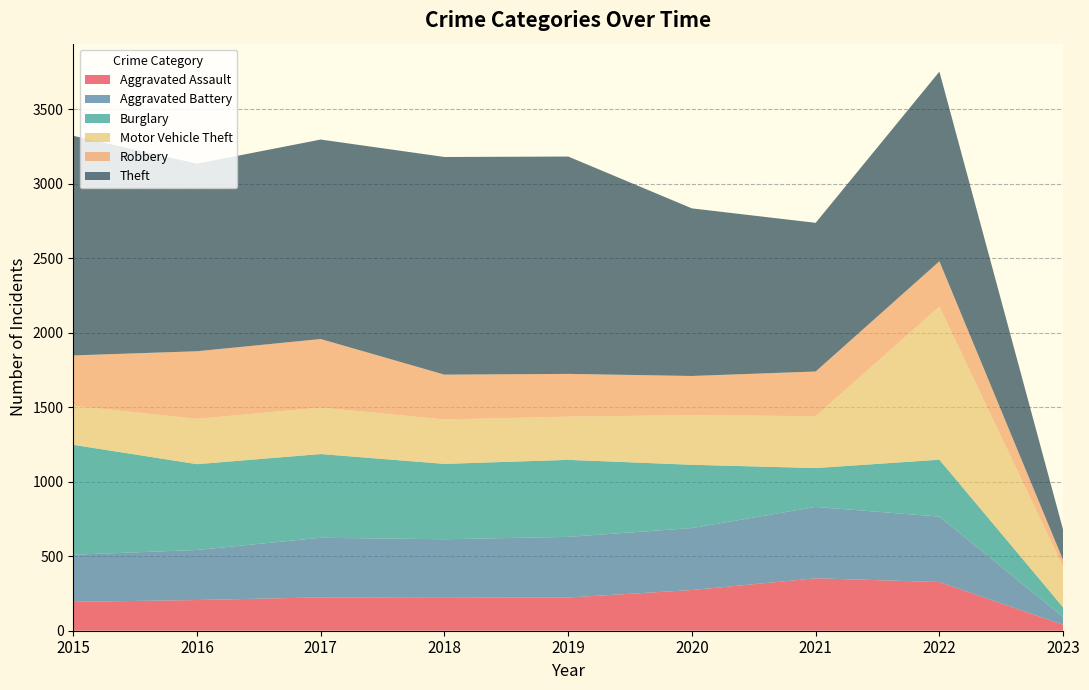

Reading left to right, what are all the values shown in this chart?

Aggravated Assault: 2015=194	2016=206	2017=224	2018=225	2019=223	2020=273	2021=352	2022=327	2023=40
Aggravated Battery: 2015=316	2016=336	2017=400	2018=389	2019=407	2020=416	2021=479	2022=439	2023=52
Burglary: 2015=738	2016=576	2017=562	2018=506	2019=517	2020=425	2021=261	2022=382	2023=65
Motor Vehicle Theft: 2015=263	2016=304	2017=312	2018=298	2019=290	2020=333	2021=348	2022=1028	2023=271
Robbery: 2015=337	2016=454	2017=460	2018=301	2019=287	2020=263	2021=300	2022=304	2023=46
Theft: 2015=1474	2016=1259	2017=1339	2018=1461	2019=1459	2020=1125	2021=998	2022=1273	2023=203